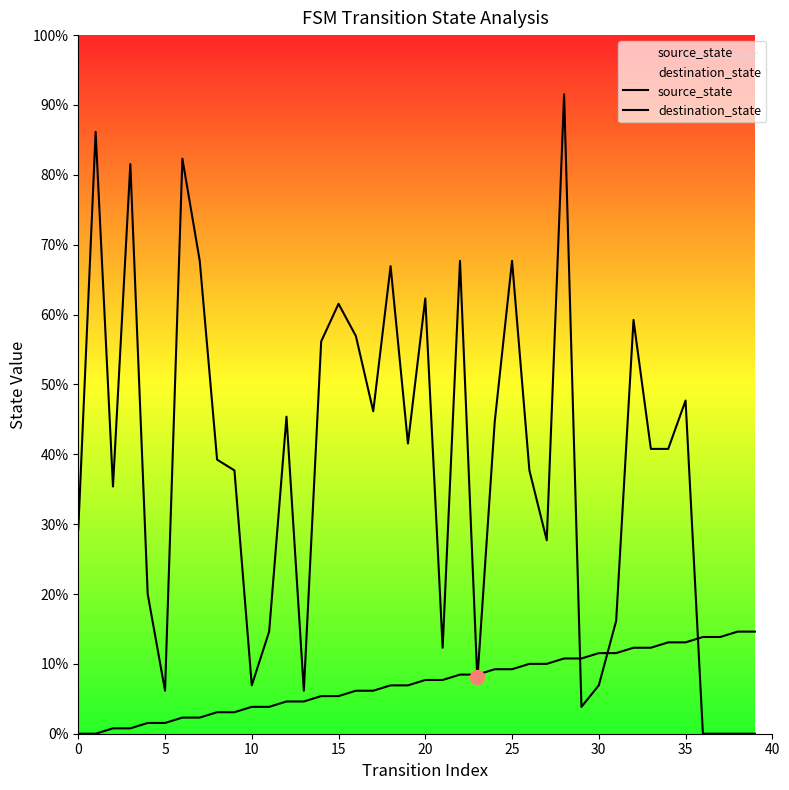

Is this an area chart (filled region under the line)?

No